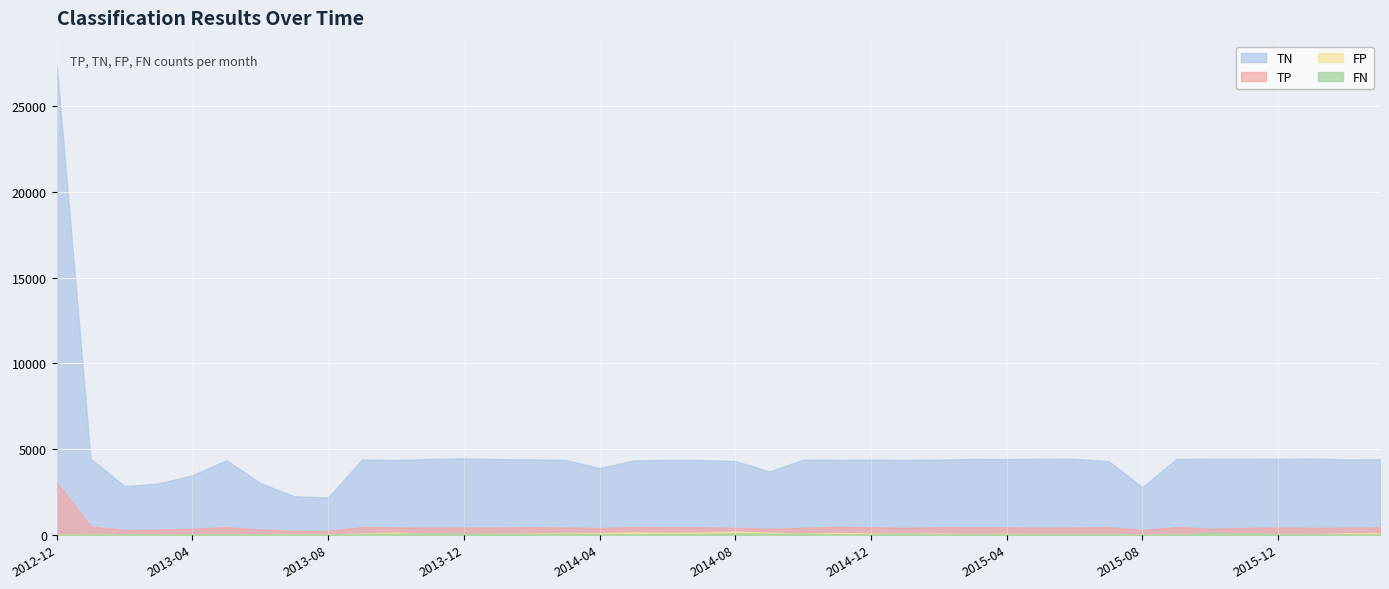

What is the spread (max minus min) of values at 2015-08?

2769